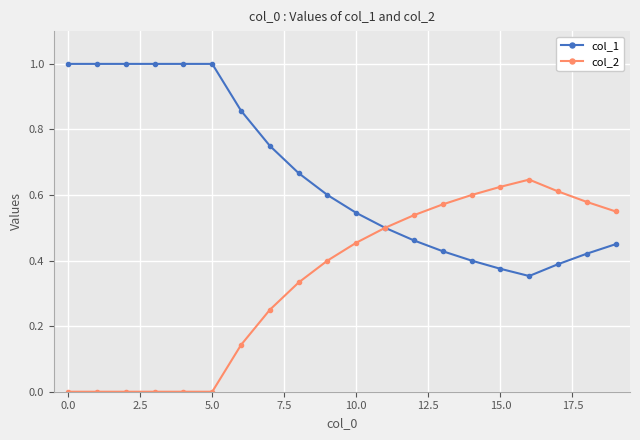

Which series has the largest total across all categories?

col_1